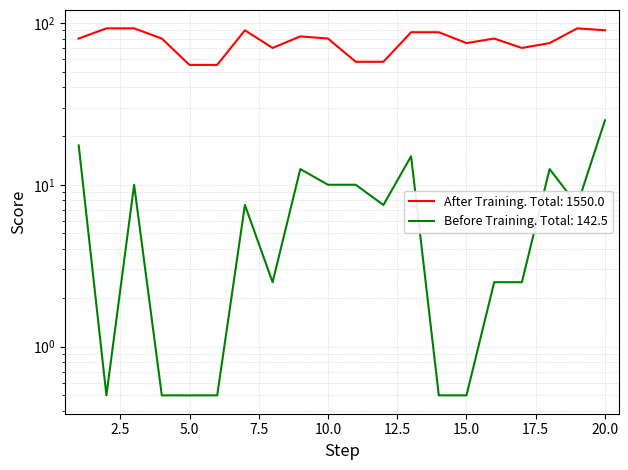

What are all the series names shown in the legend?

Before Training, After Training